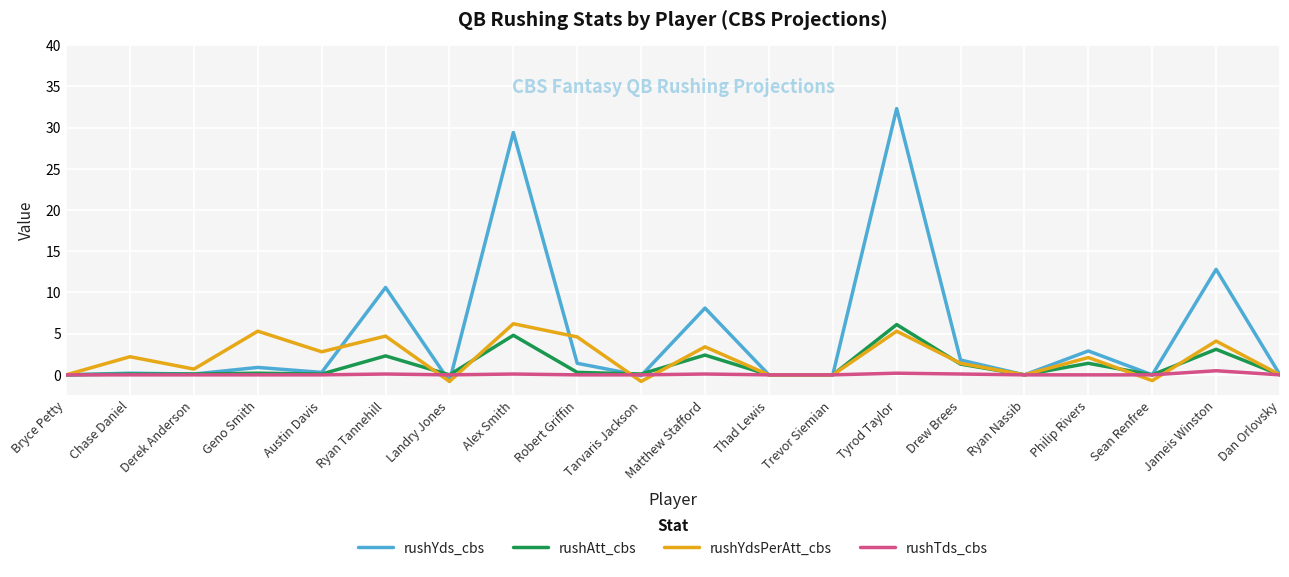

Which series has the largest total across all categories?

rushYds_cbs